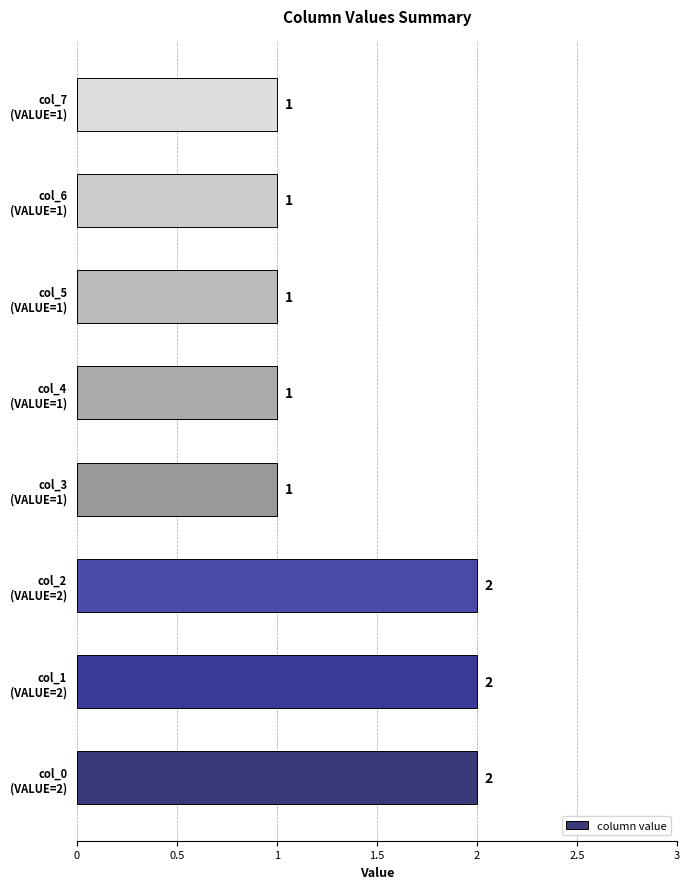

What is the sum of all values?

11